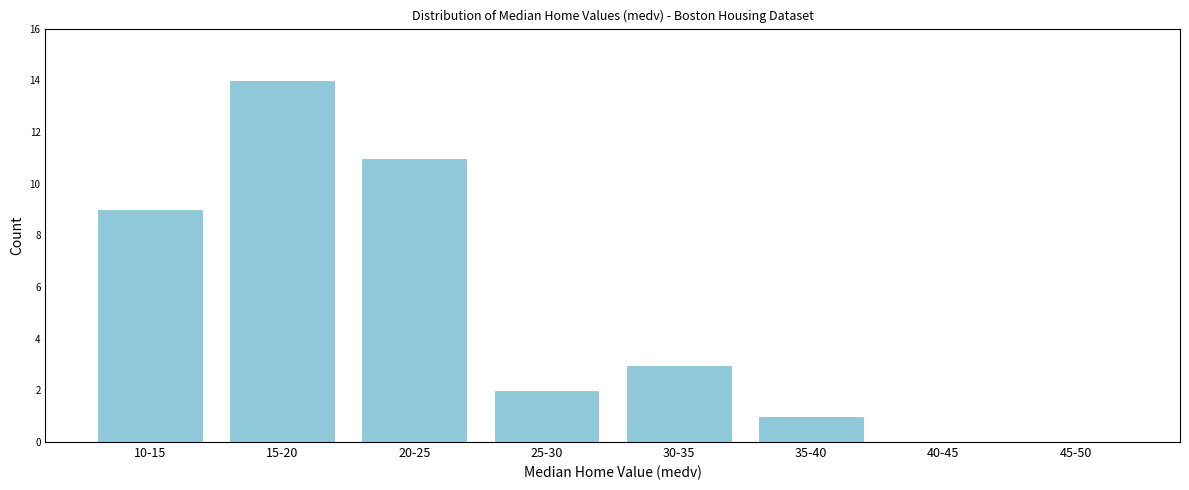

Reading left to right, extract all data points from this chart.

10-15=9	15-20=14	20-25=11	25-30=2	30-35=3	35-40=1	40-45=0	45-50=0